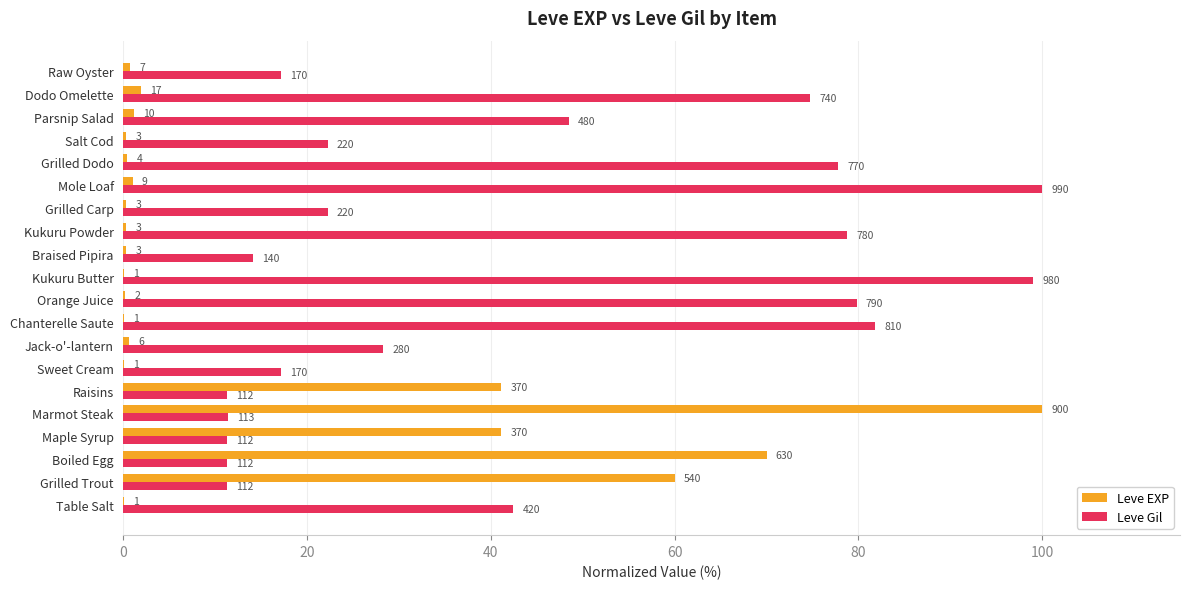

What is the lowest value of the Leve Gil series?

11.3